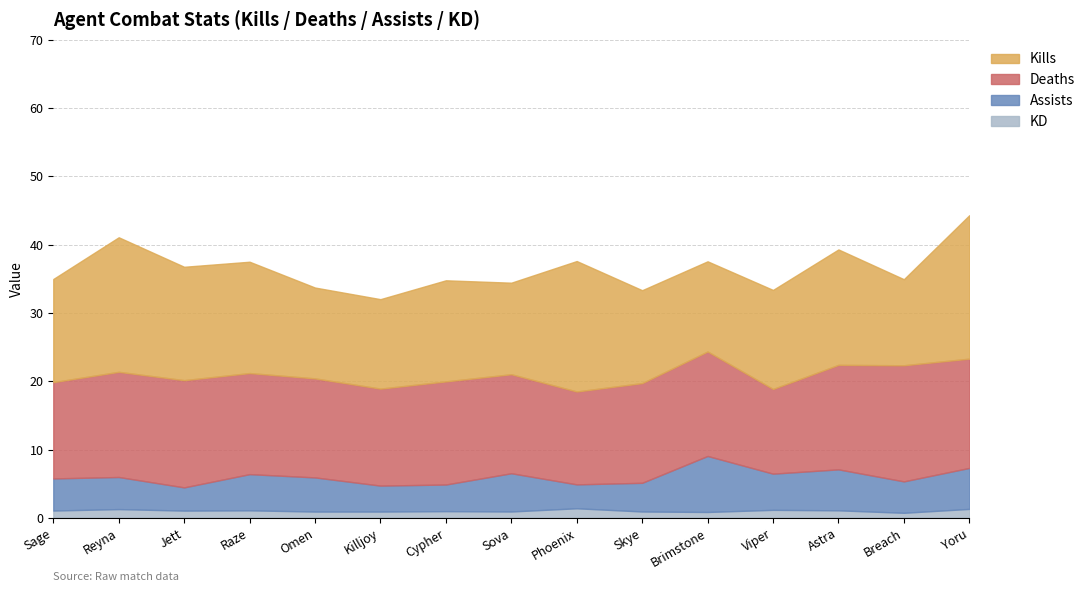

Reading right to left, list all the values displayed in this chart.

KD: 1.3	0.7	1.1	1.2	0.9	0.9	1.4	0.9	1.0	0.9	0.9	1.1	1.1	1.3	1.1
Assists: 6.0	4.6	6.0	5.3	8.2	4.2	3.5	5.6	3.9	3.8	5.0	5.3	3.4	4.7	4.7
Deaths: 16.0	17.0	15.3	12.4	15.3	14.6	13.6	14.5	15.1	14.2	14.5	14.8	15.7	15.4	14.1
Kills: 21.0	12.6	16.9	14.5	13.2	13.6	19.1	13.4	14.8	13.1	13.3	16.3	16.6	19.7	15.1